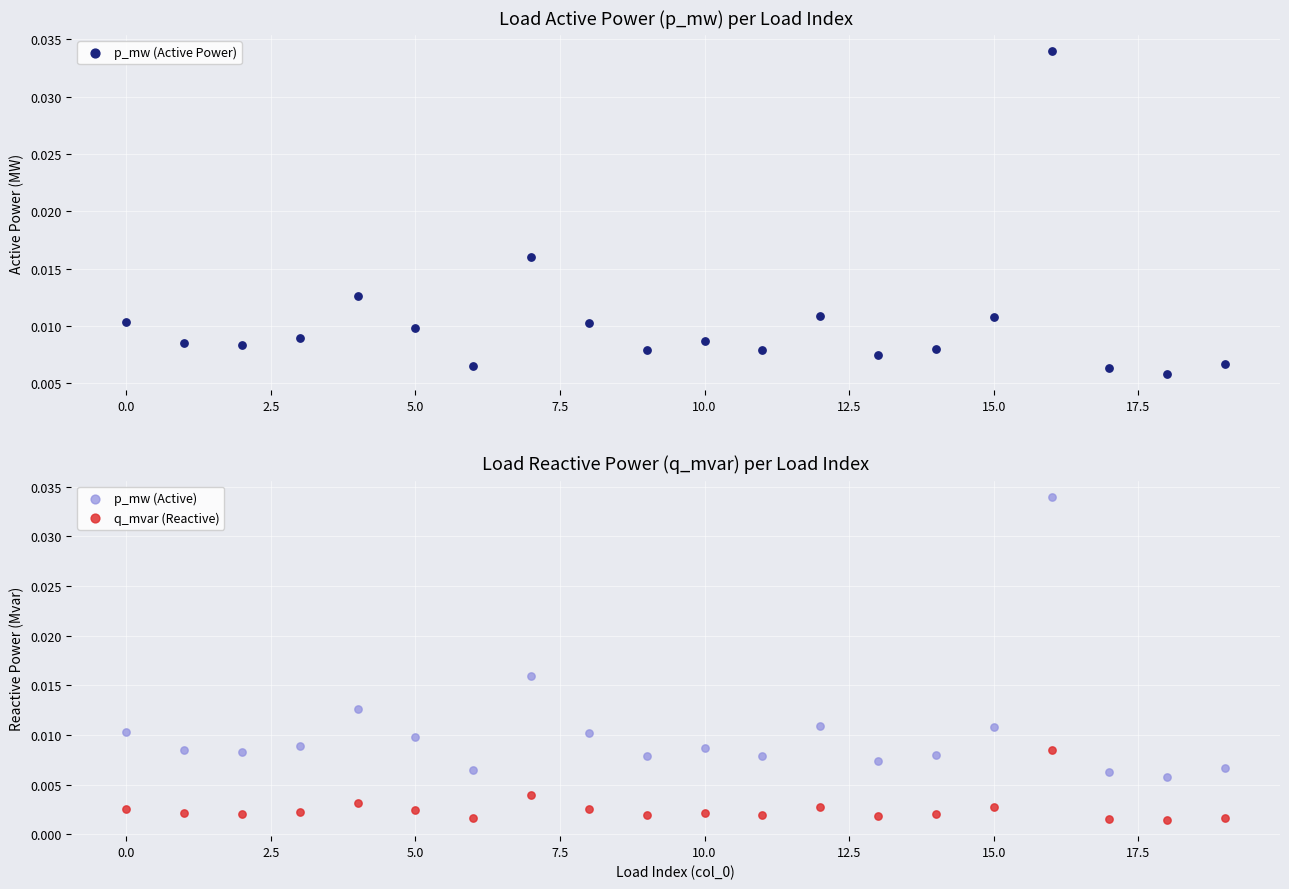

At which category is the sum across all series the highest?

16